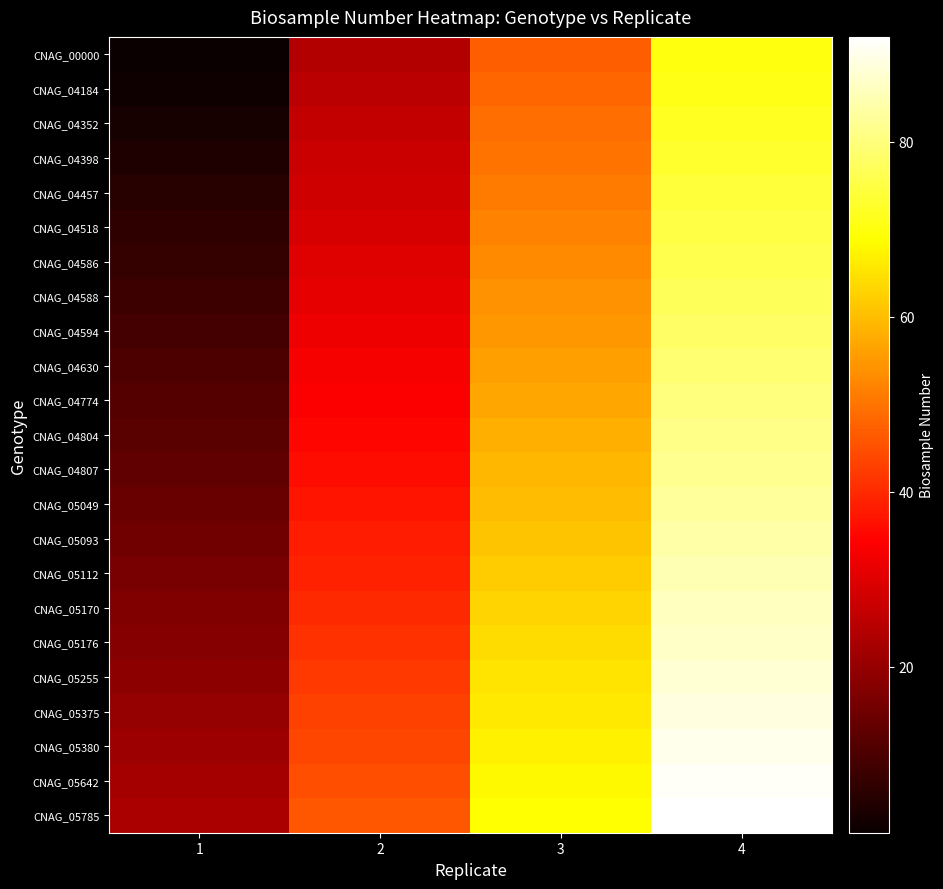

What is the difference between the highest and lowest values at 1?

22